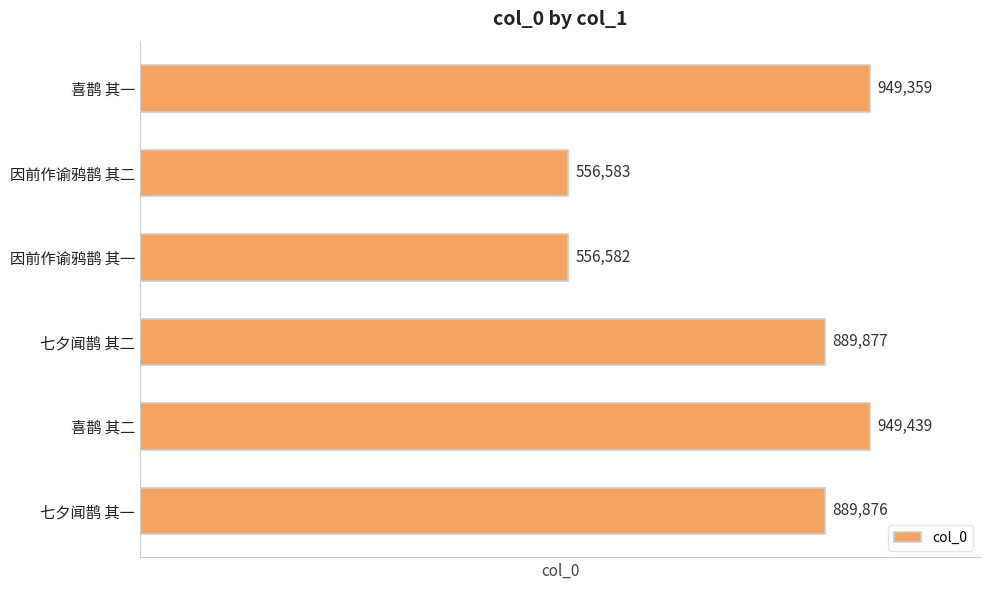

List the labels in order of value, largest first.

喜鹊 其二, 喜鹊 其一, 七夕闻鹊 其二, 七夕闻鹊 其一, 因前作谕鸦鹊 其二, 因前作谕鸦鹊 其一